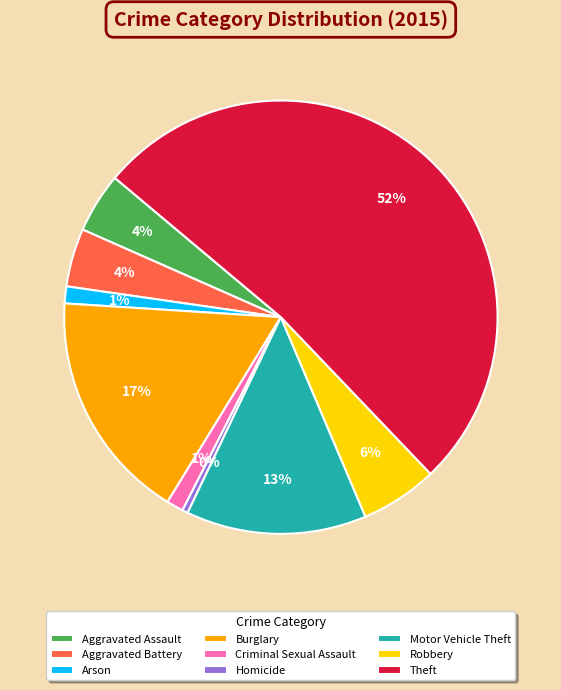

How many slices are in this pie chart?

9